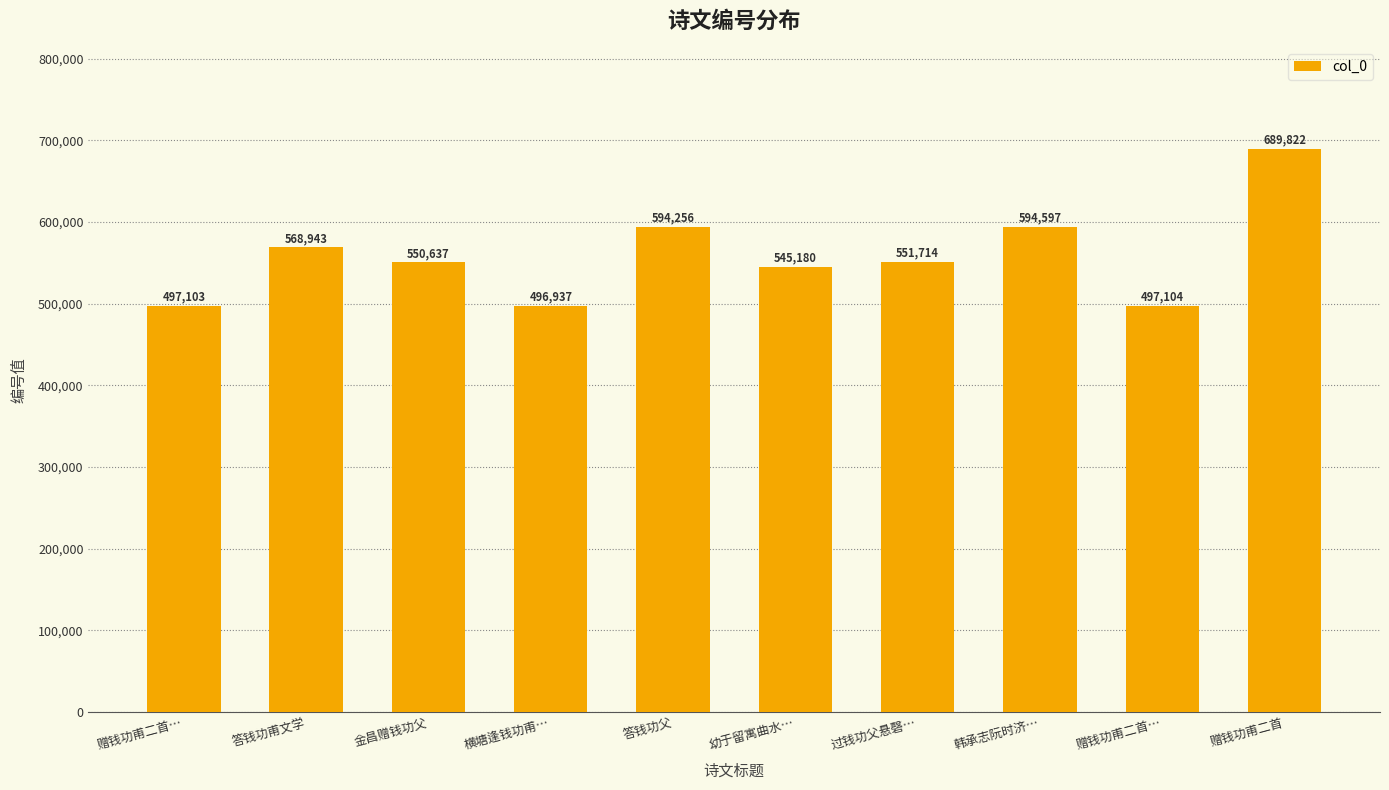

How many data points does each series have?

10